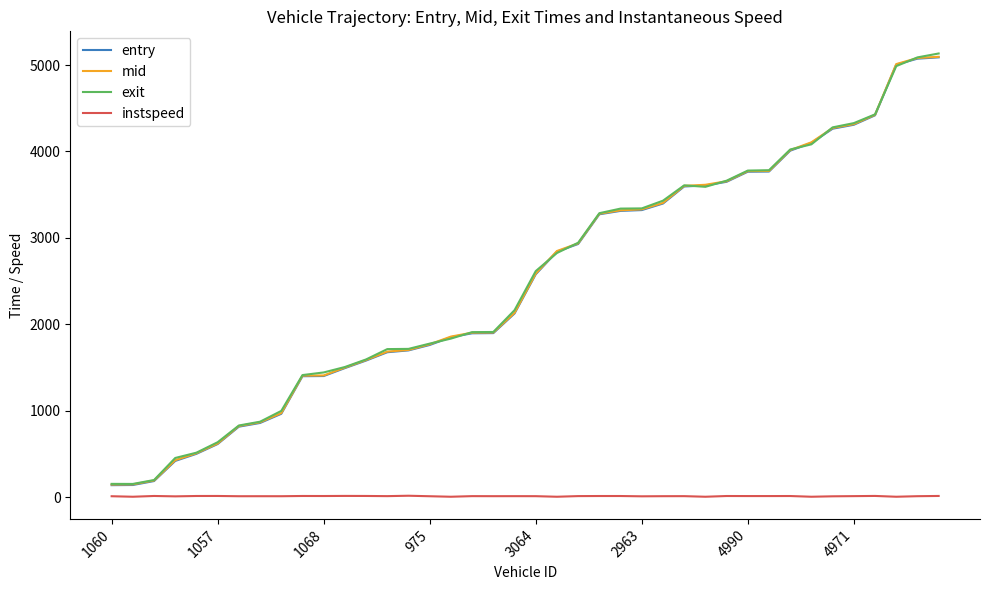

True or false: mid and instspeed intersect in this chart.

False